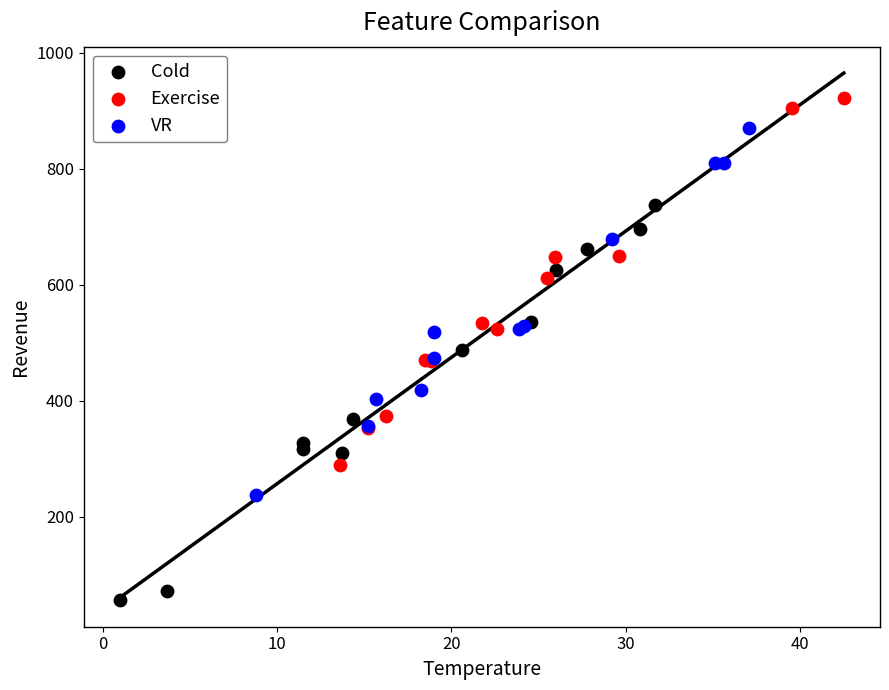

Which series has the largest Y range (max minus min)?

Cold